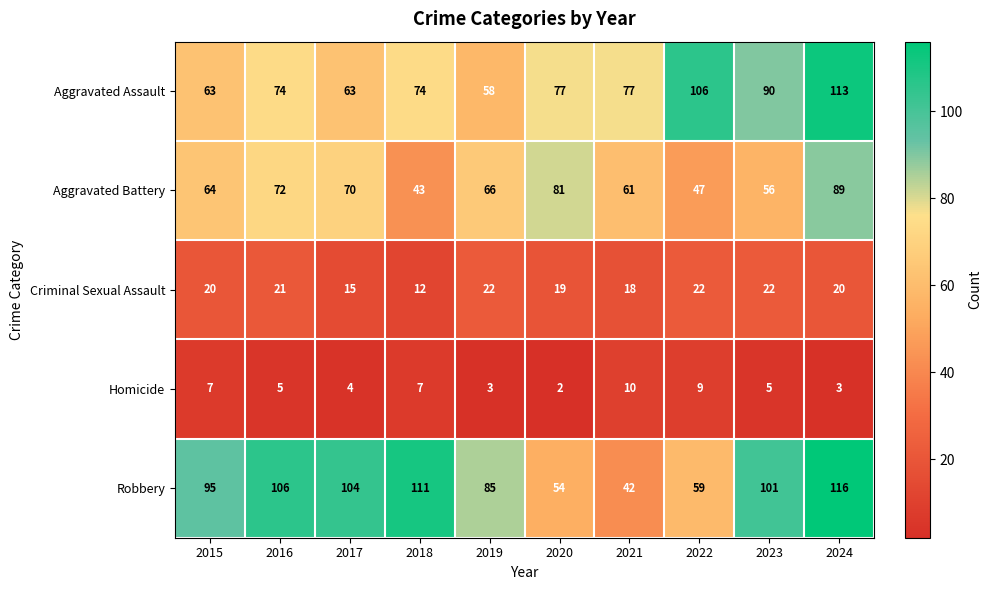

Rank the series by their maximum value, from highest to lowest.

Robbery, Aggravated Assault, Aggravated Battery, Criminal Sexual Assault, Homicide